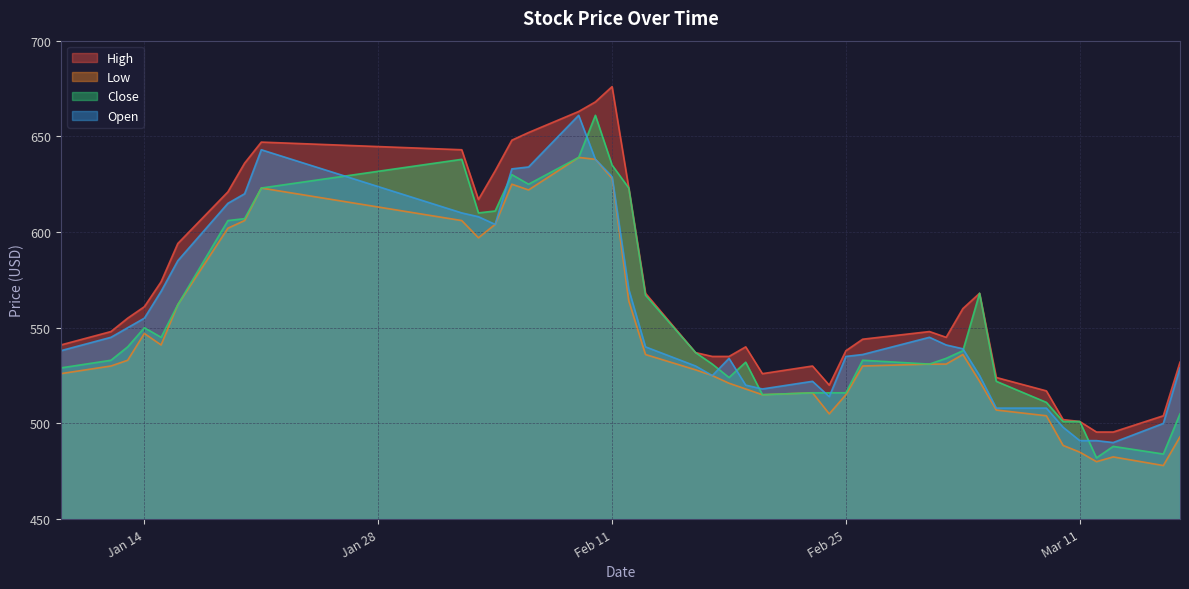

How many lines are shown in the chart?

4